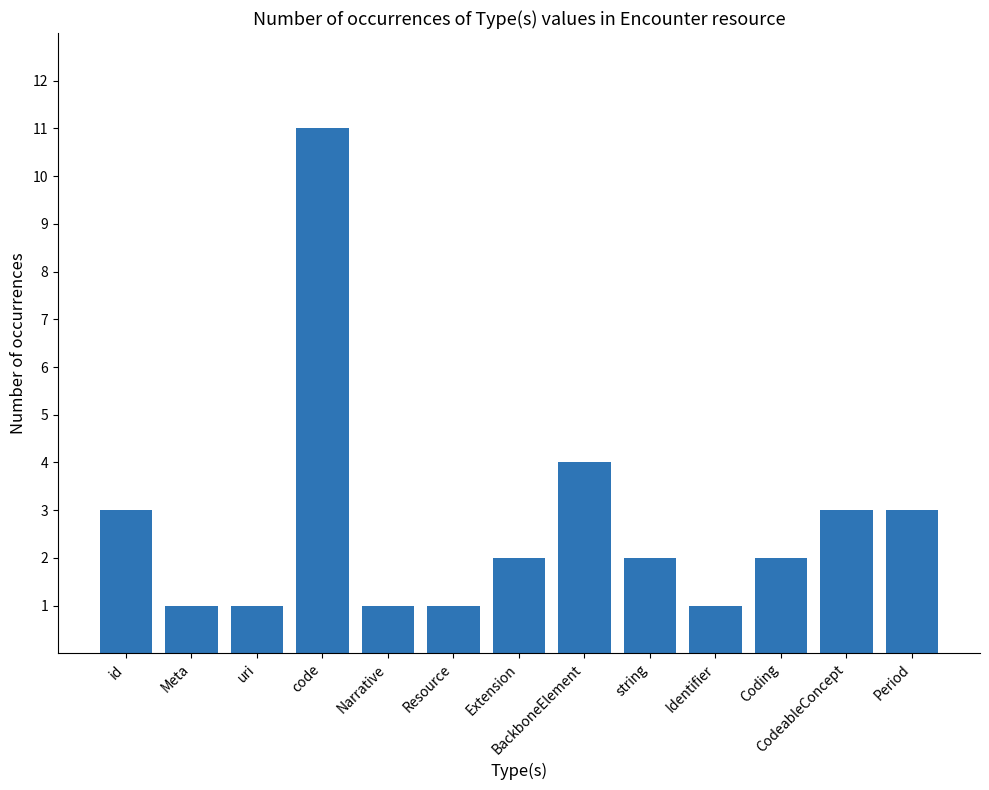

What is the difference between the second highest and minimum values?

3